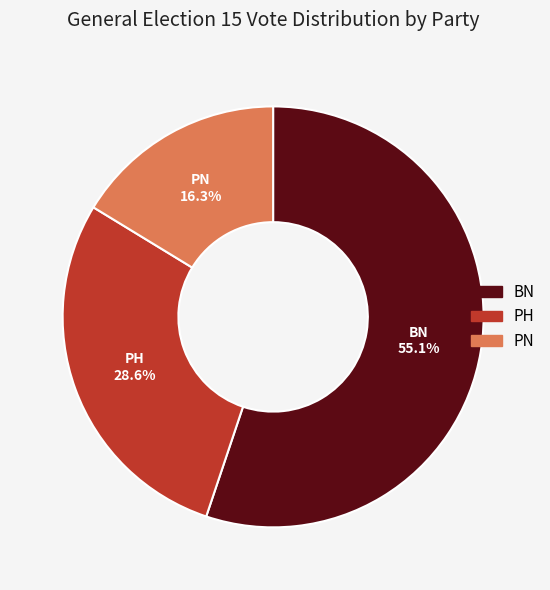

Is BN the majority of the pie?

Yes